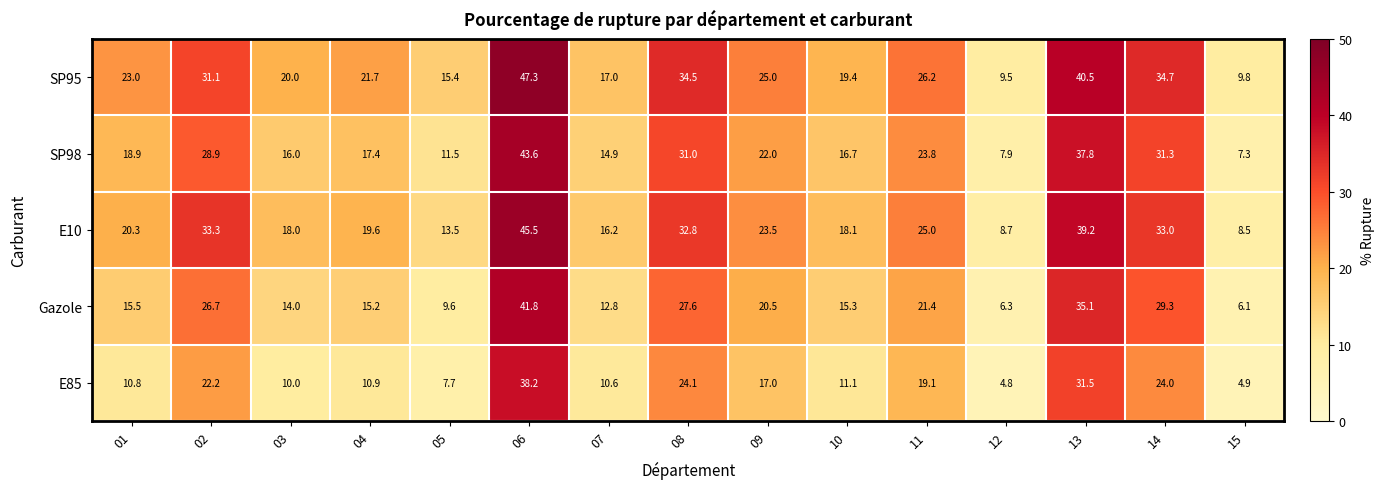

What is the difference between the second highest and second lowest values in the SP98 series?

29.9